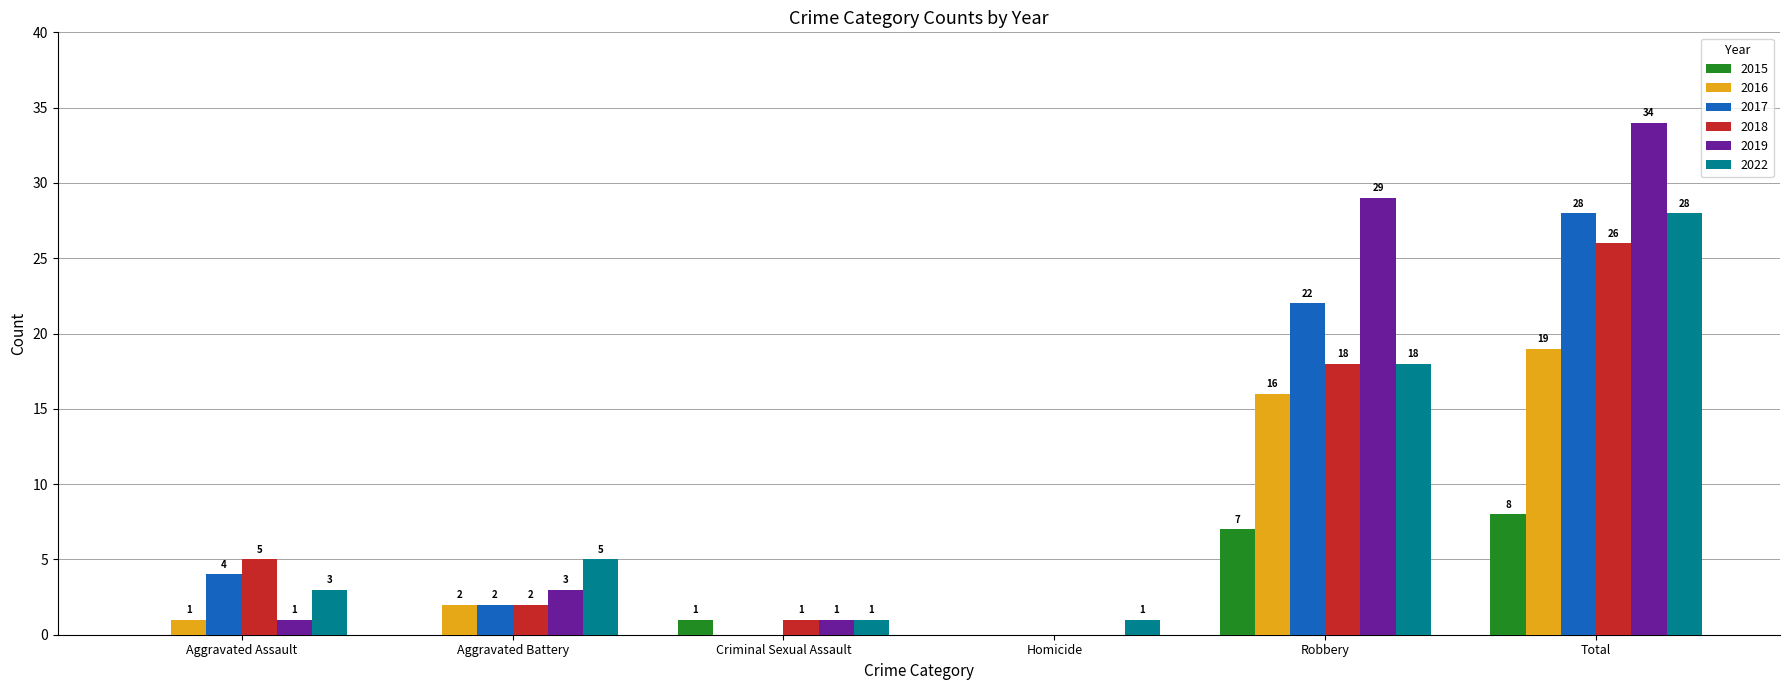

The 2017 series shows 0 at Criminal Sexual Assault. True or false?

True